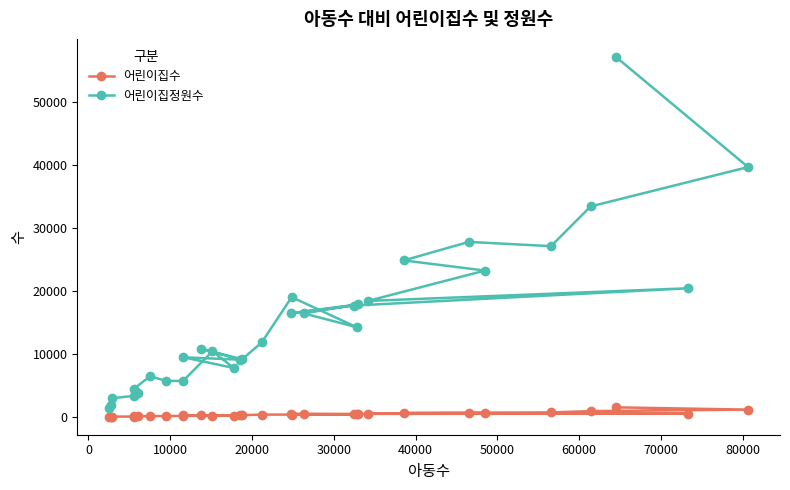

Does the chart display data point markers on the line(s)?

Yes